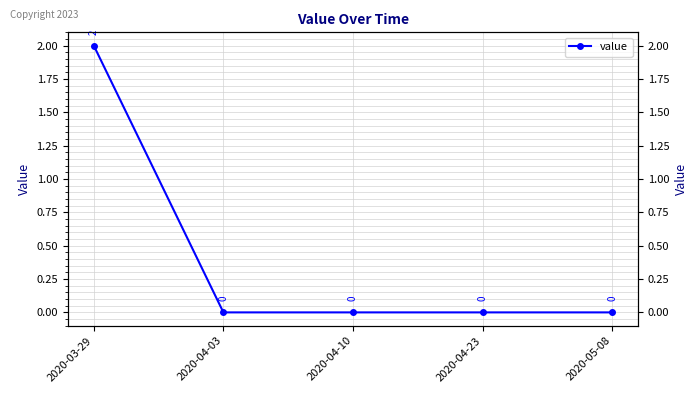

Is it true that the value at 2020-03-29 is 2?

True